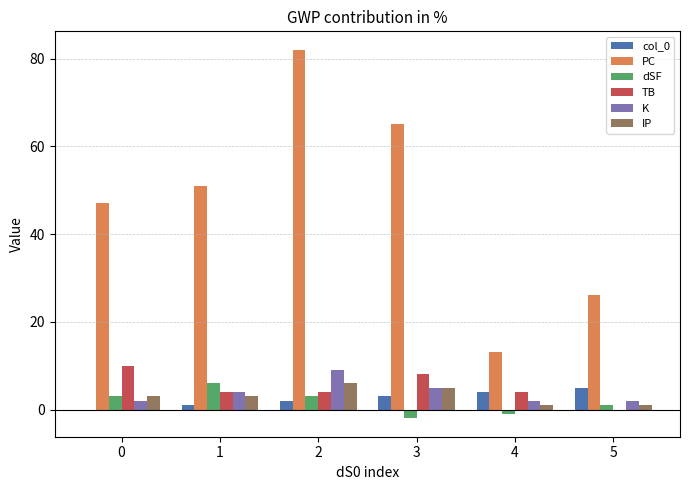

Reading left to right, extract all data points from this chart.

col_0: 0	1	2	3	4	5
PC: 47	51	82	65	13	26
dSF: 3	6	3	-2	-1	1
TB: 10	4	4	8	4	0
K: 2	4	9	5	2	2
IP: 3	3	6	5	1	1